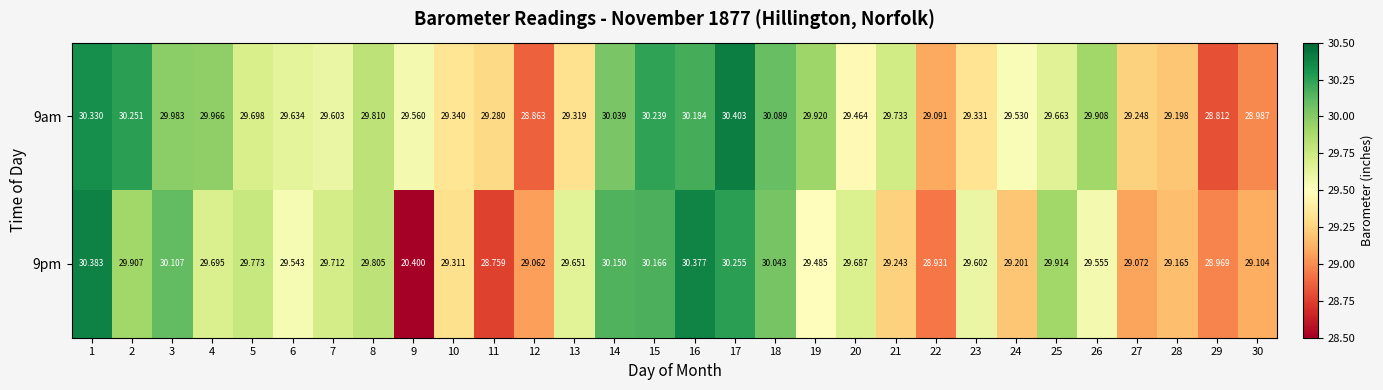

Is the value of 9am at 12 greater than the value of 9pm at 12?

No